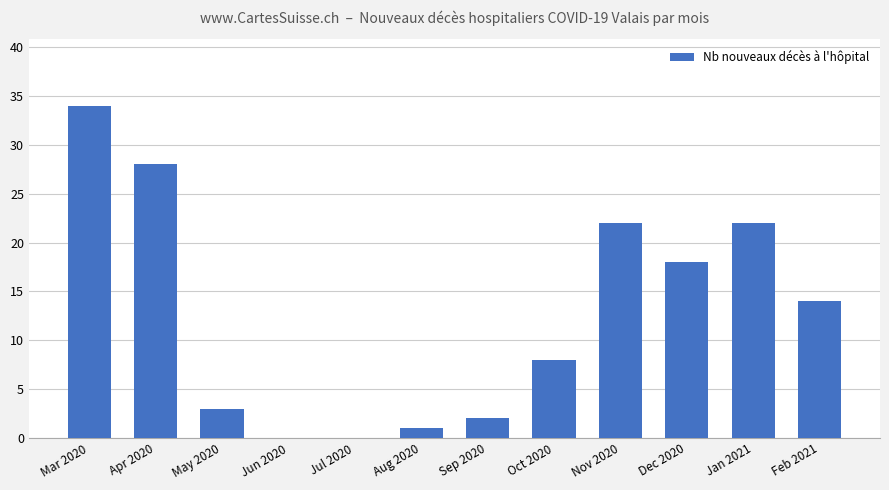

Reading right to left, extract all data points from this chart.

Feb 2021=14	Jan 2021=22	Dec 2020=18	Nov 2020=22	Oct 2020=8	Sep 2020=2	Aug 2020=1	Jul 2020=0	Jun 2020=0	May 2020=3	Apr 2020=28	Mar 2020=34